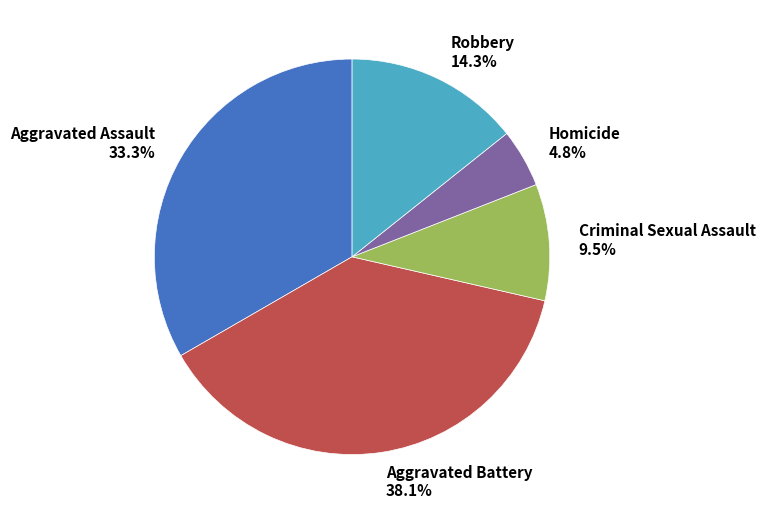

What portion of the pie excludes Homicide?

95.2%